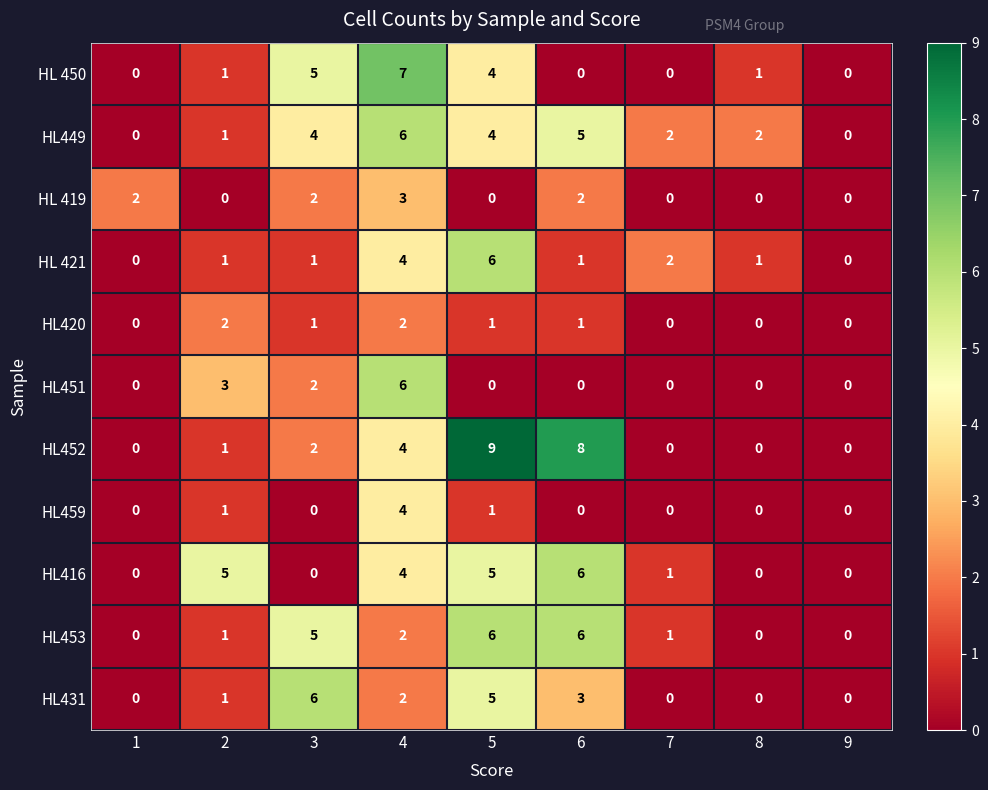

What is the greatest value displayed?

9